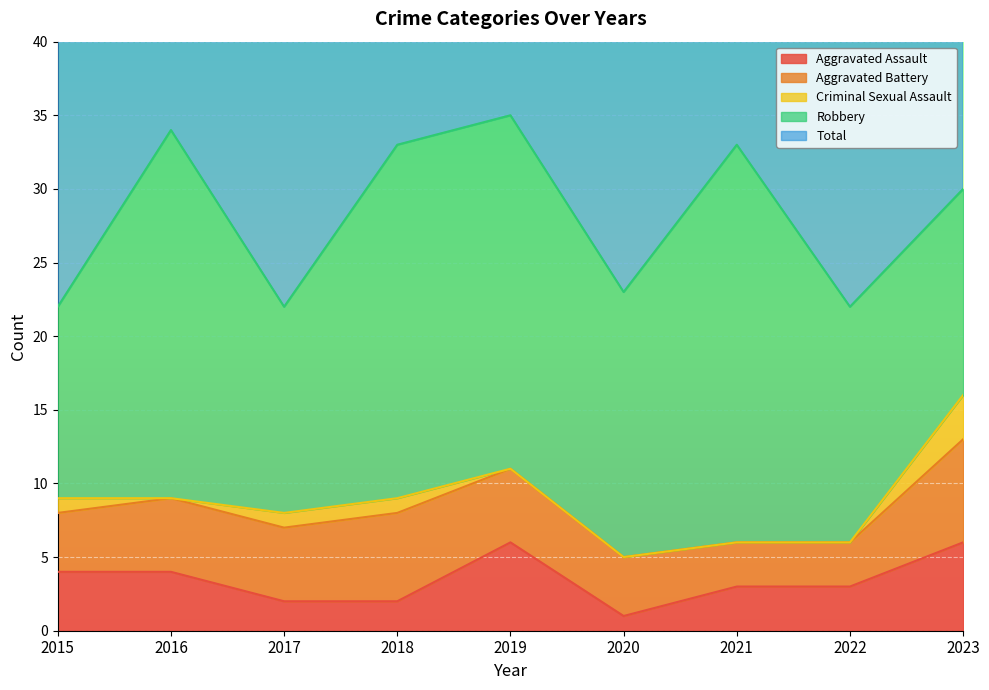

True or false: Criminal Sexual Assault and Aggravated Assault cross at least once.

False